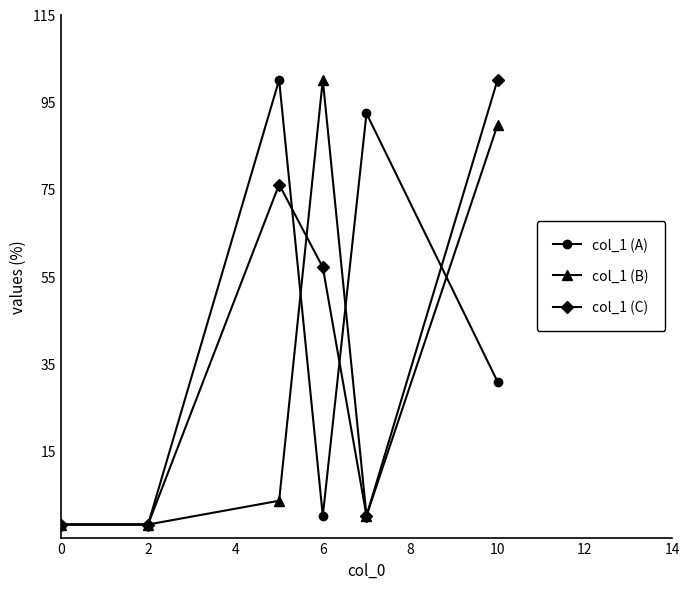

Which series ends up on top after the final intersection of col_1 (B) and col_1 (A)?

col_1 (B)